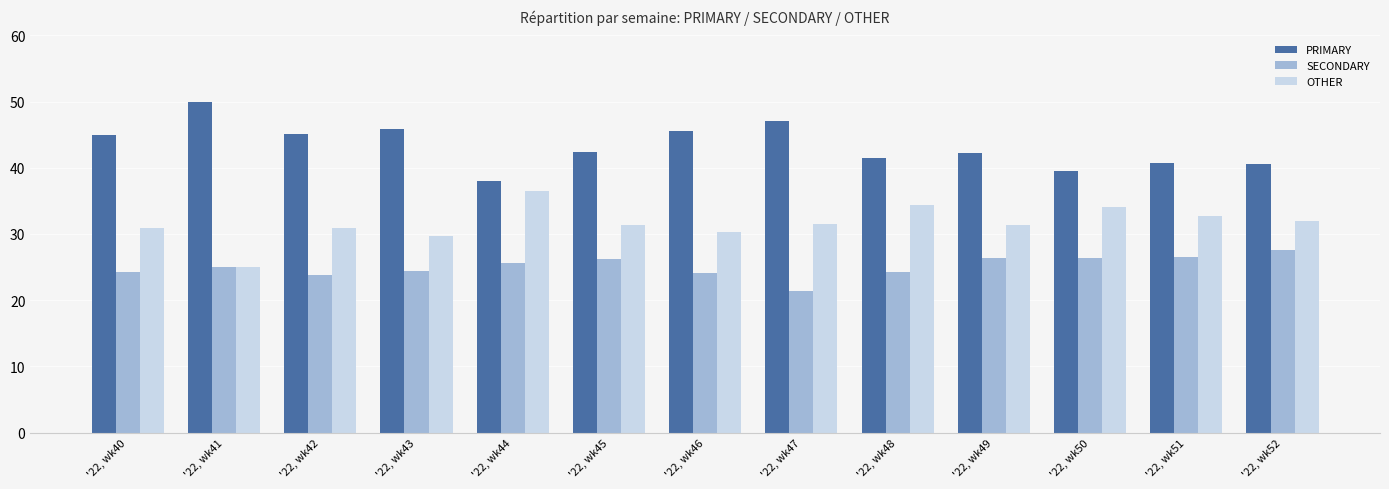

How many series are shown in this chart?

3